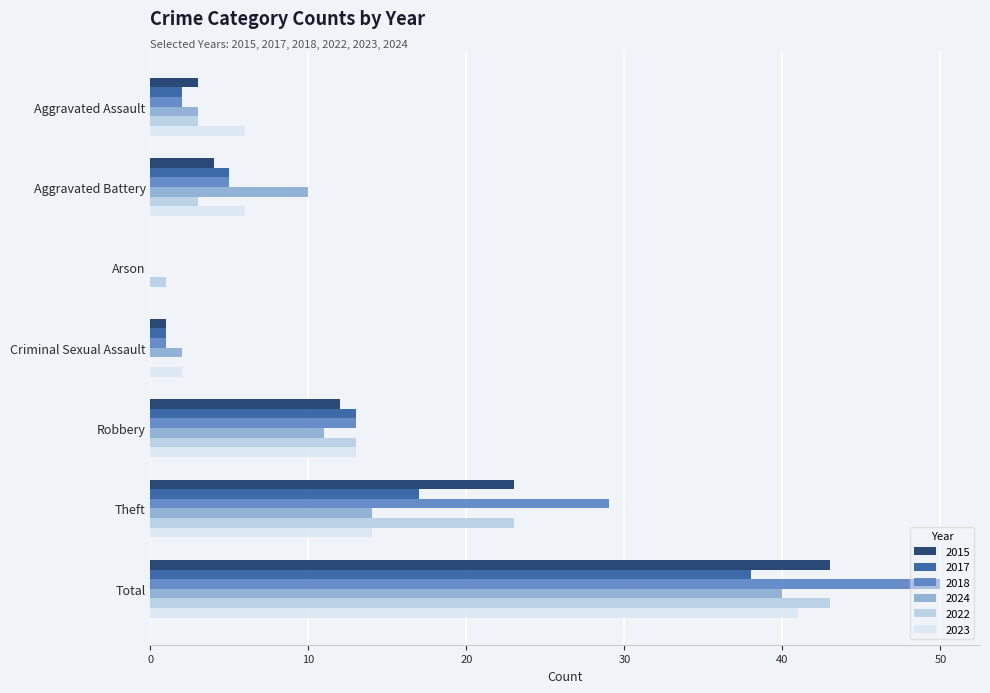

Where is 2022 nearest to the value 21?

Theft